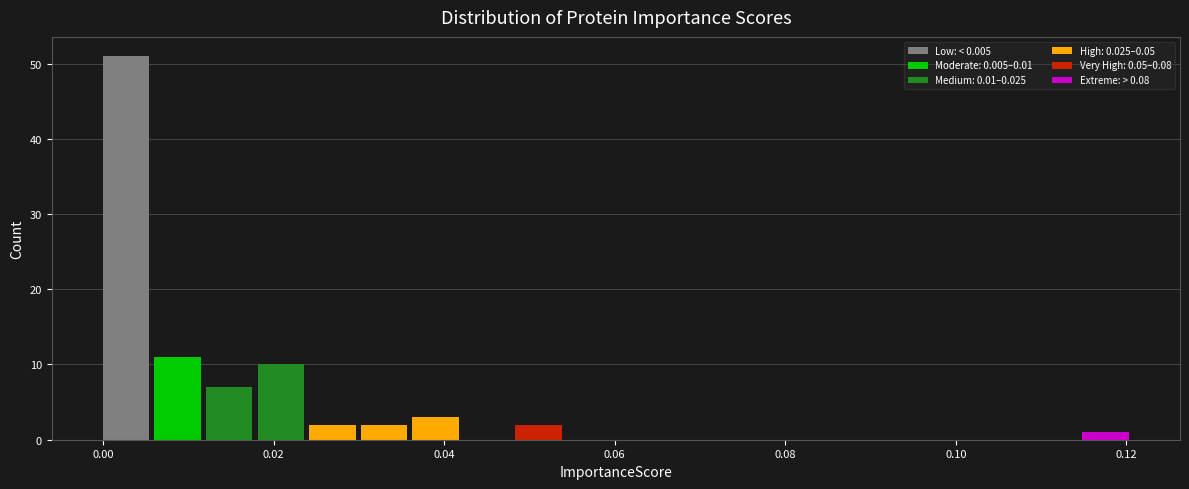

Read against the x-axis, roughly where is the centre of the tallest bar?

0.002